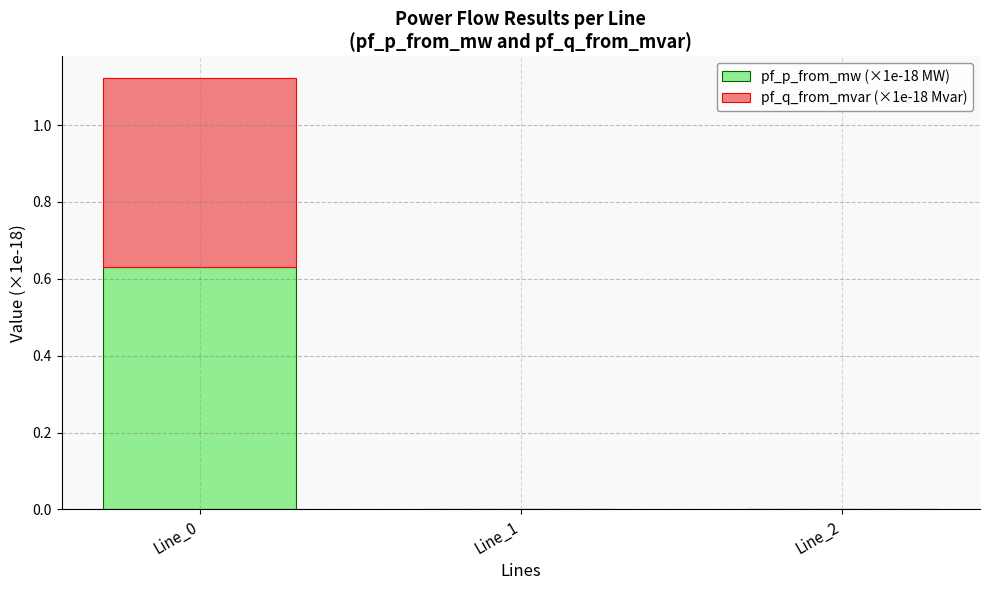

At which category is the sum across all series the highest?

Line_0